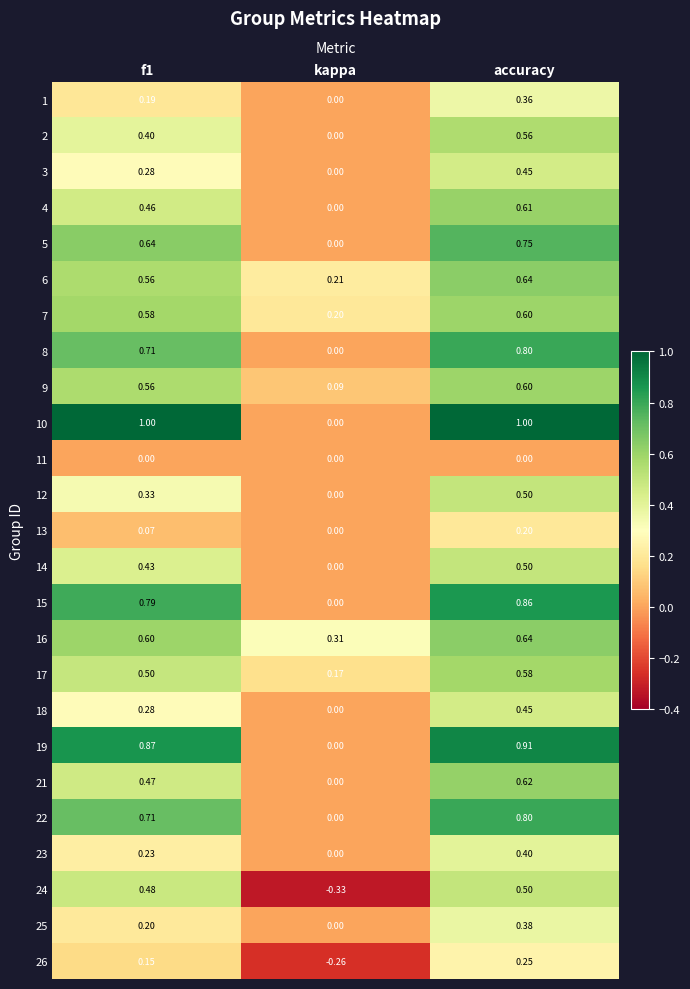

Which category has the lowest value across all series?

kappa